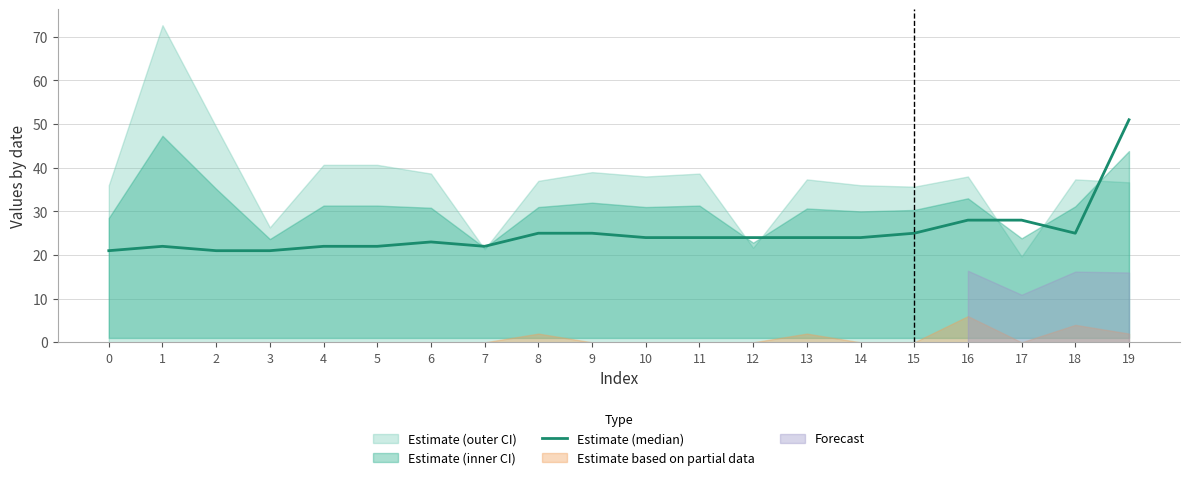

Rank the categories by value from highest to lowest.

19, 16, 17, 8, 9, 15, 18, 10, 11, 12, 13, 14, 6, 1, 4, 5, 7, 0, 2, 3